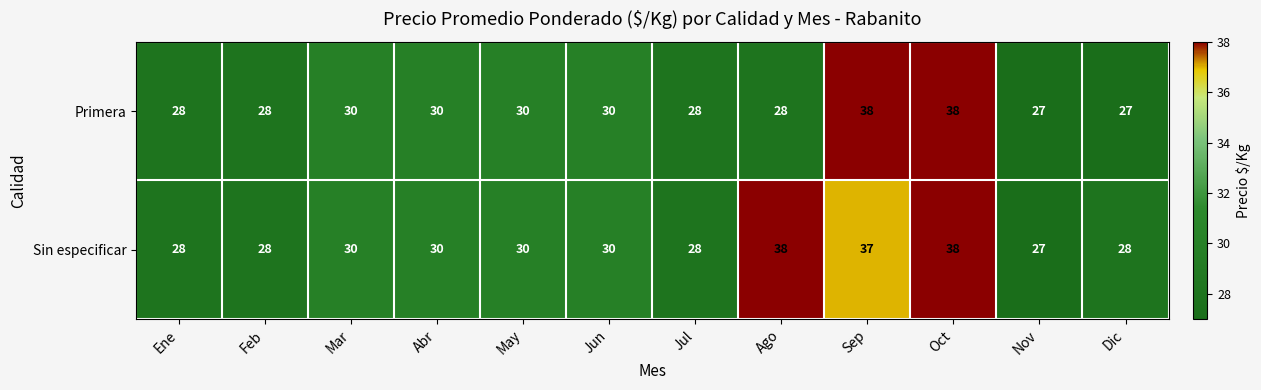

The value of Sin especificar at Jul is 28. True or false?

True